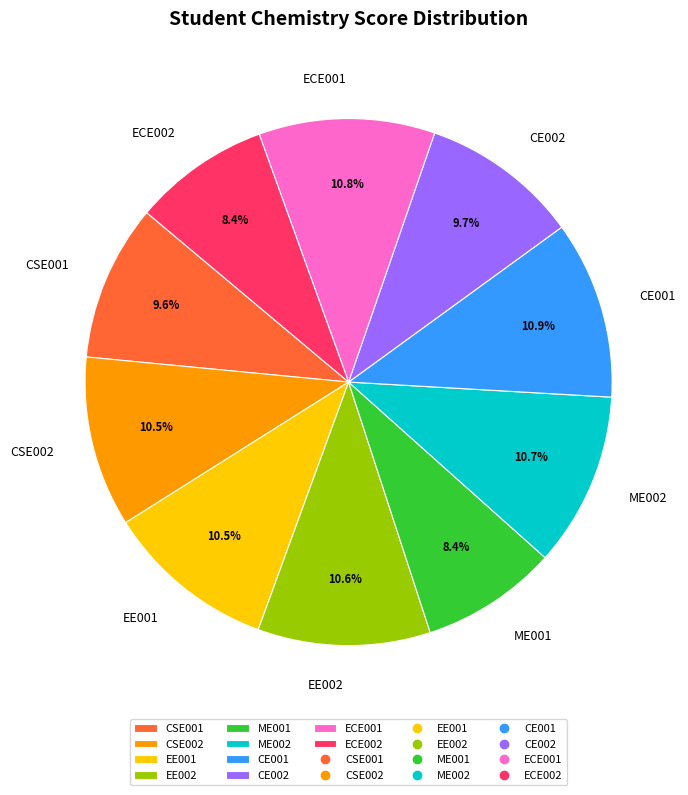

Count the number of slices in the pie.

10